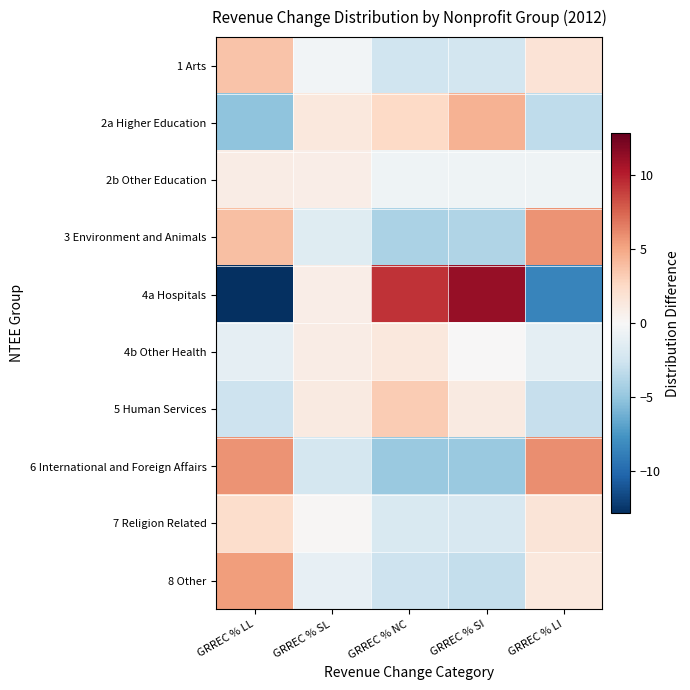

What is the difference between the highest and lowest values at GRREC % LL?

18.6